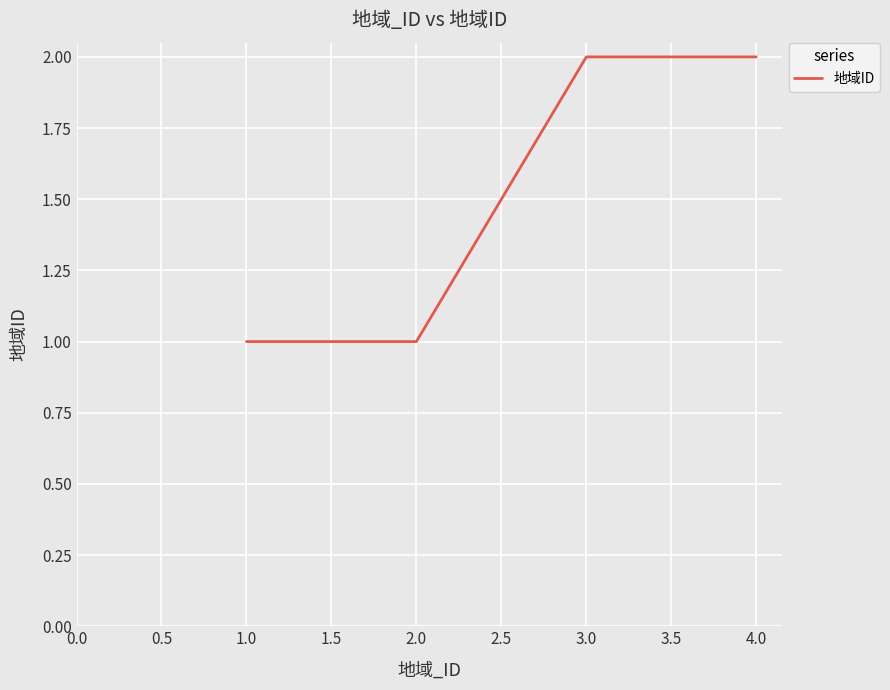

How many values are between 1 and 2?

4